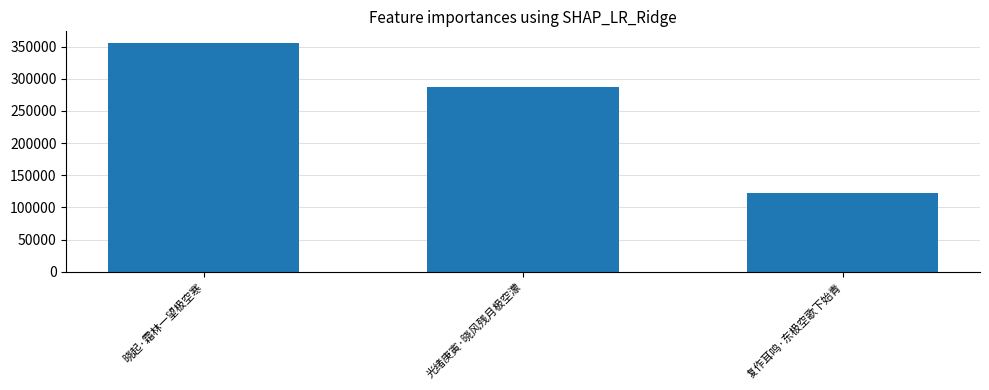

Rank the categories by value from highest to lowest.

晓起·霜林一望极空寒, 光绪庚寅·晓风残月极空濛, 复作耳鸣·东极空歌下始青